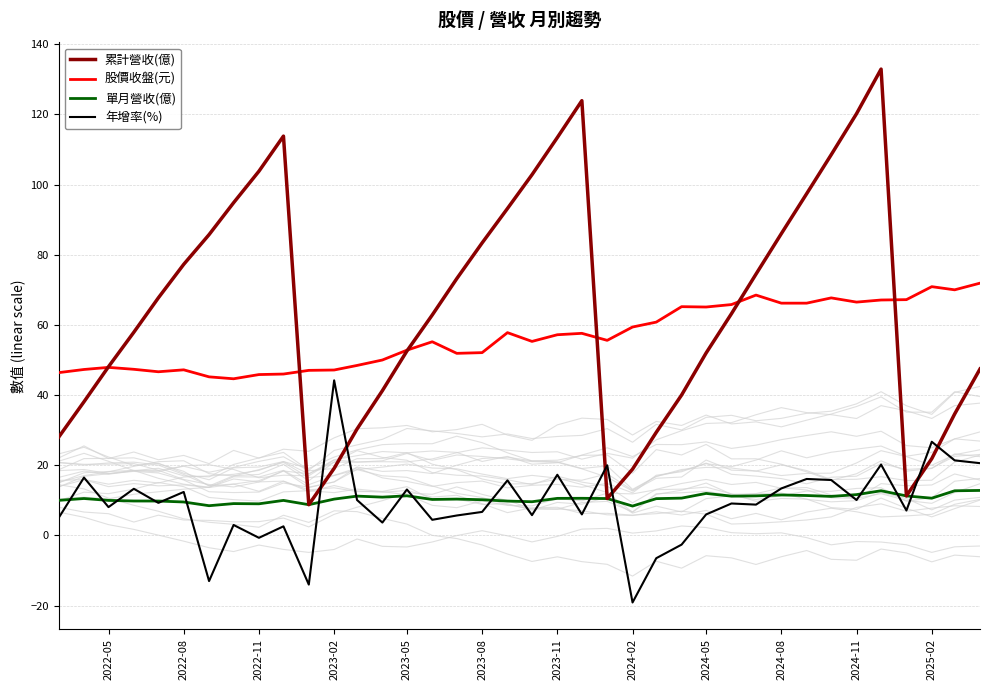

What is the maximum value for 股價收盤(元)?

71.9